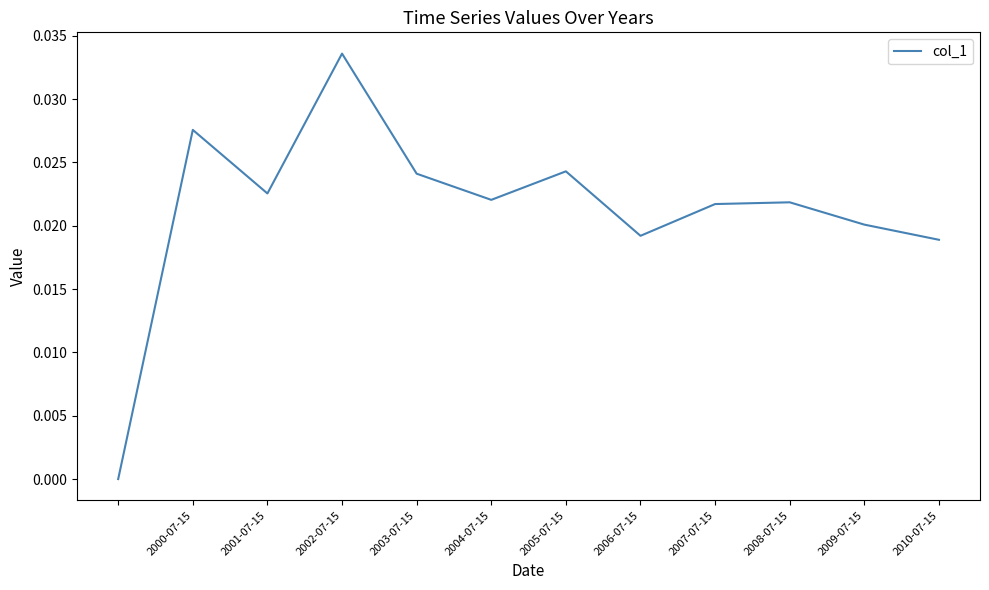

Which has a higher value, 2004-07-15 or 2009-07-15?

2004-07-15